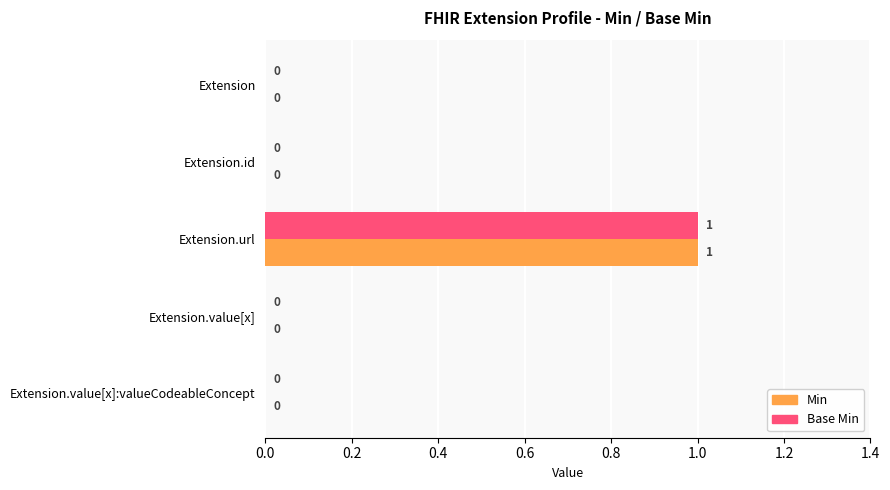

The value of Base Min at Extension.url is 1. True or false?

True